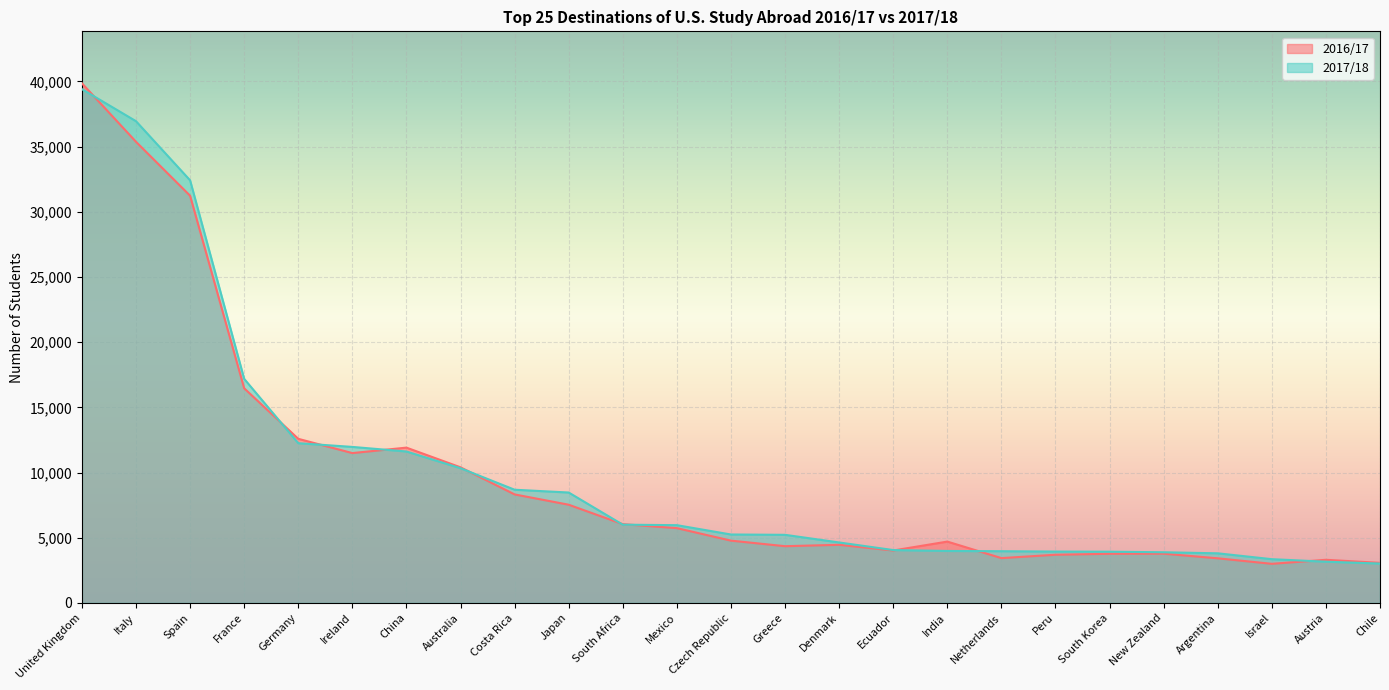

What position from the right is Denmark?

11